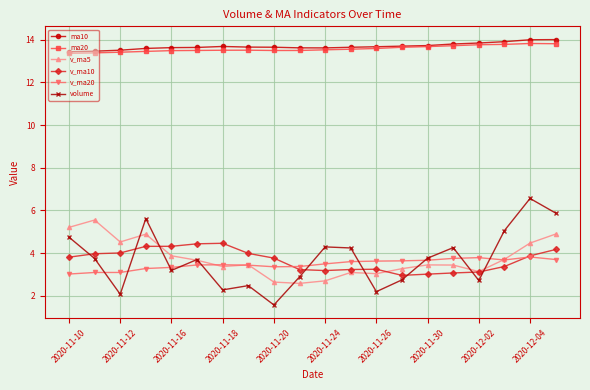

True or false: ma20 and volume intersect in this chart.

False